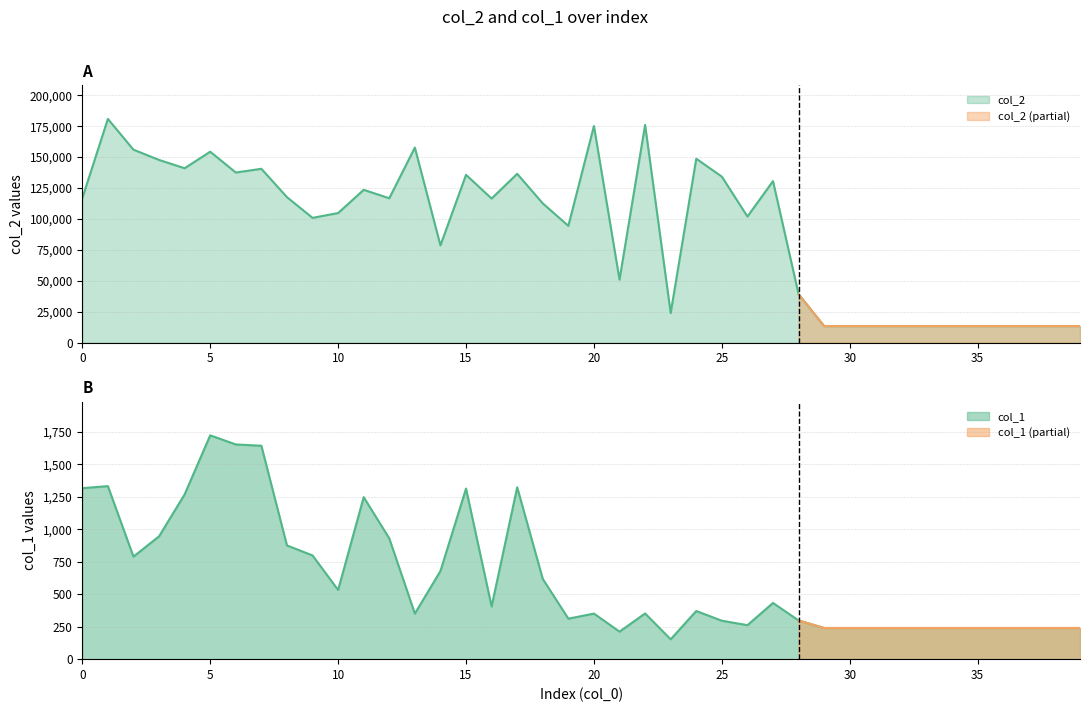

Which series has the largest range (max minus min)?

col_2